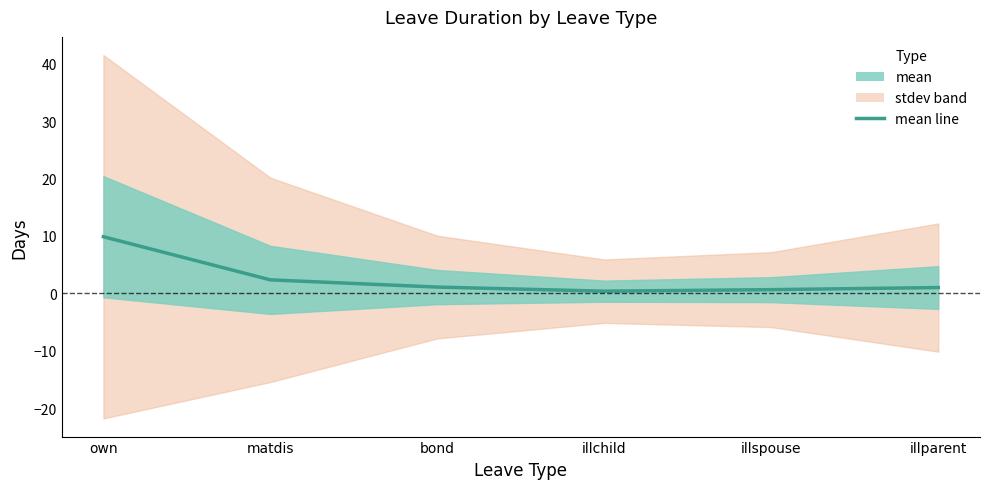

At which category does the chart reach its peak across all series?

own